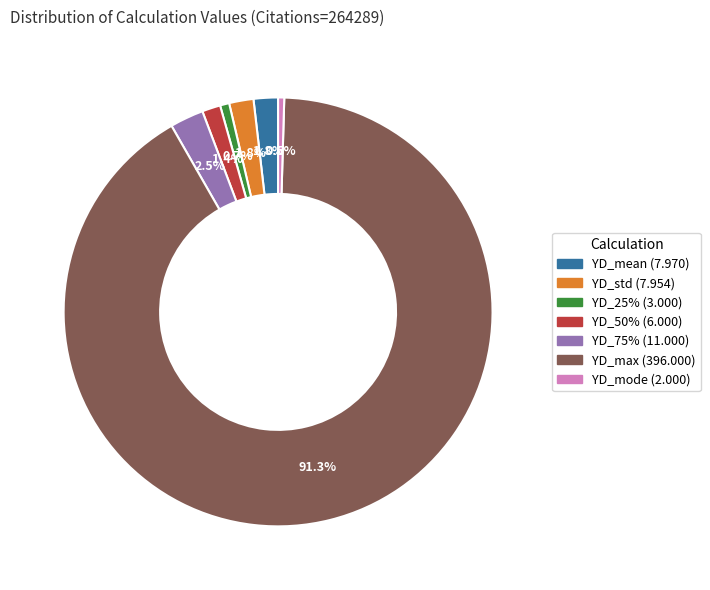

Is there a majority slice in this chart?

Yes